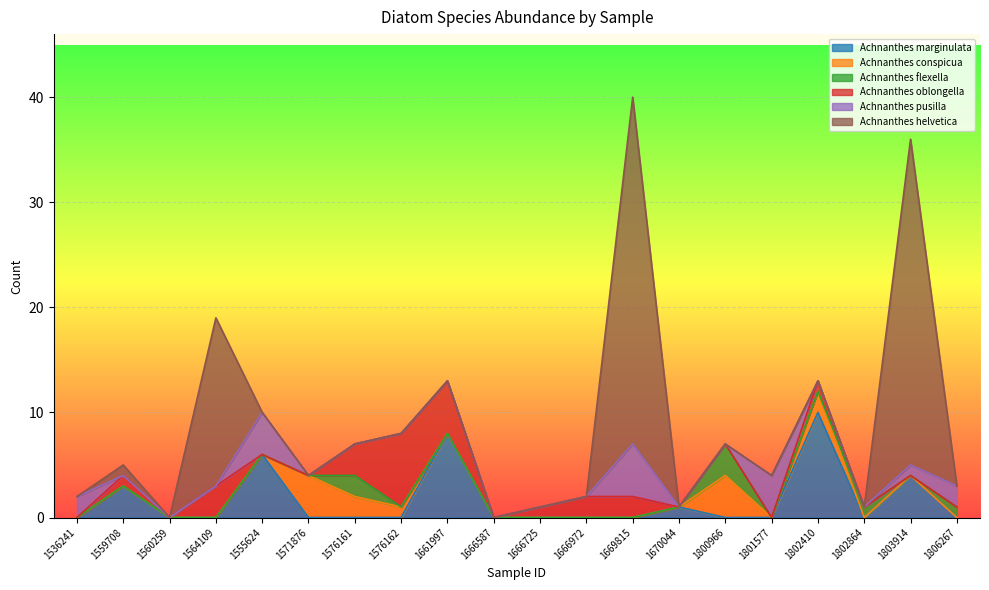

How many values in the Achnanthes pusilla series exceed 0?

6